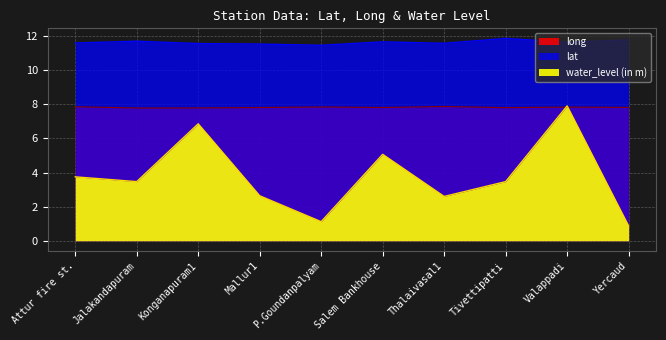

At which category does lat reach its first local valley?

P.Goundanpalyam